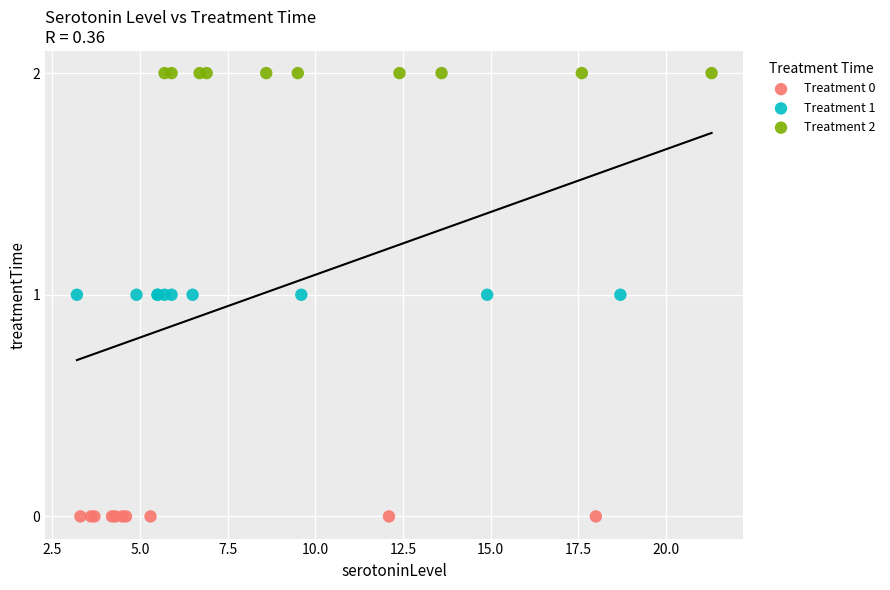

Which series contains the highest Y value?

Treatment 2